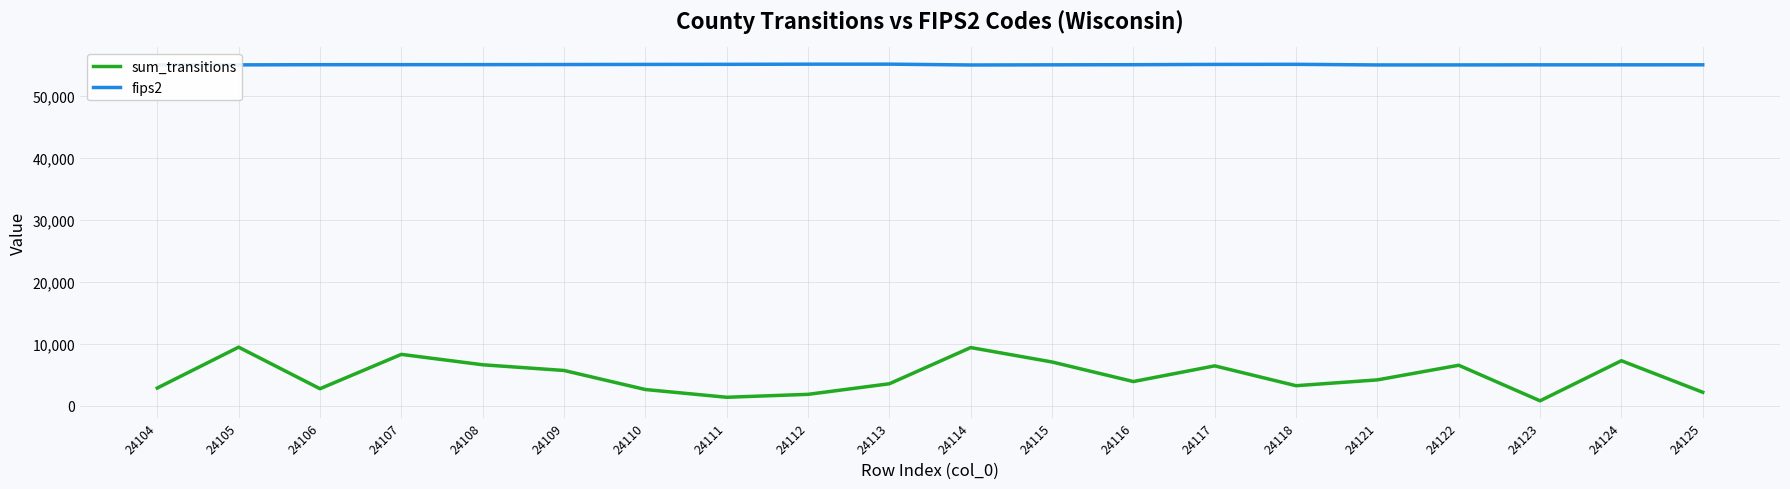

Is it true that fips2 equals 55025 at 24105?

True